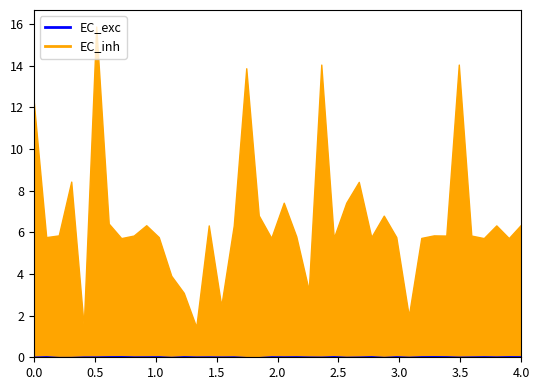

Does the chart display data point markers on the line(s)?

No